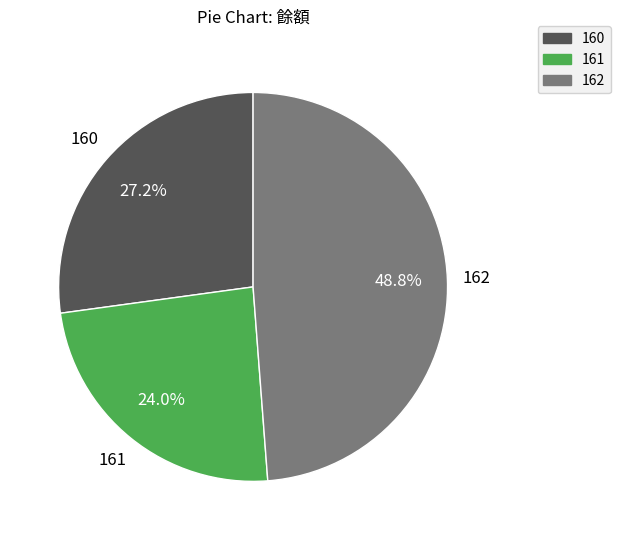

Is the sum of 160 and 162 greater than half?

Yes